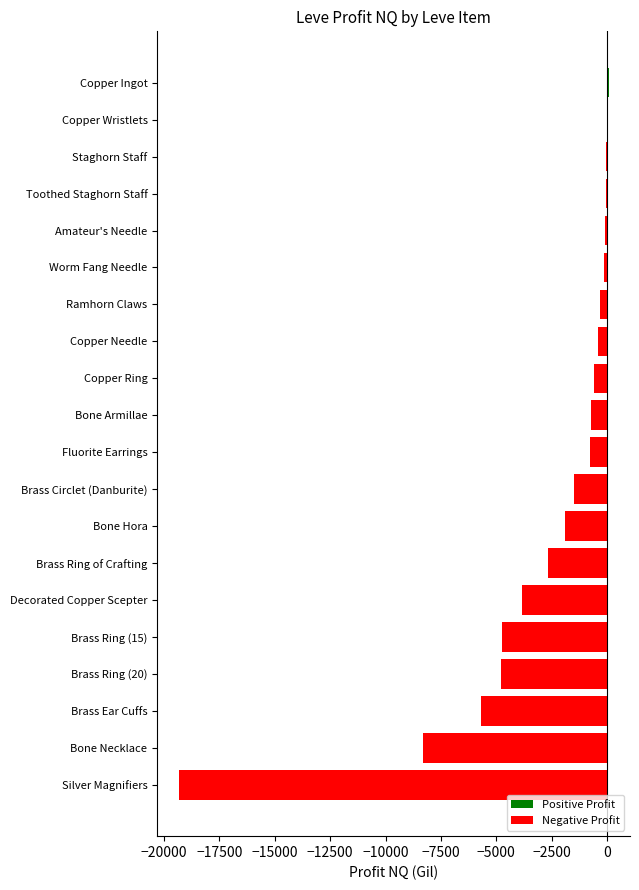

What is the sum of all values?

-55771.8